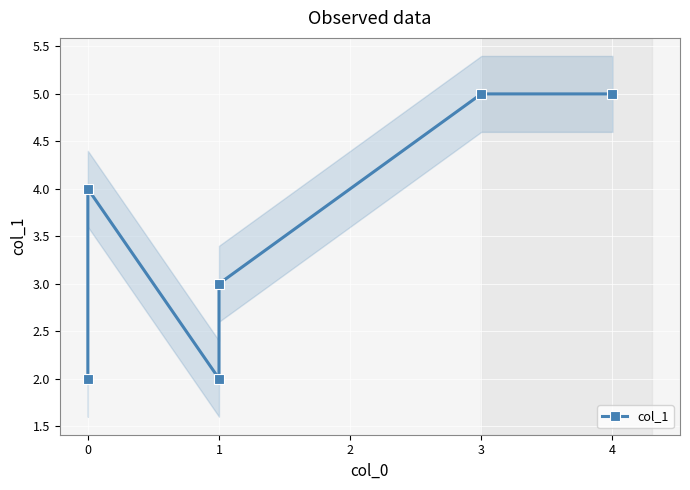

Count the number of data series in this chart.

1